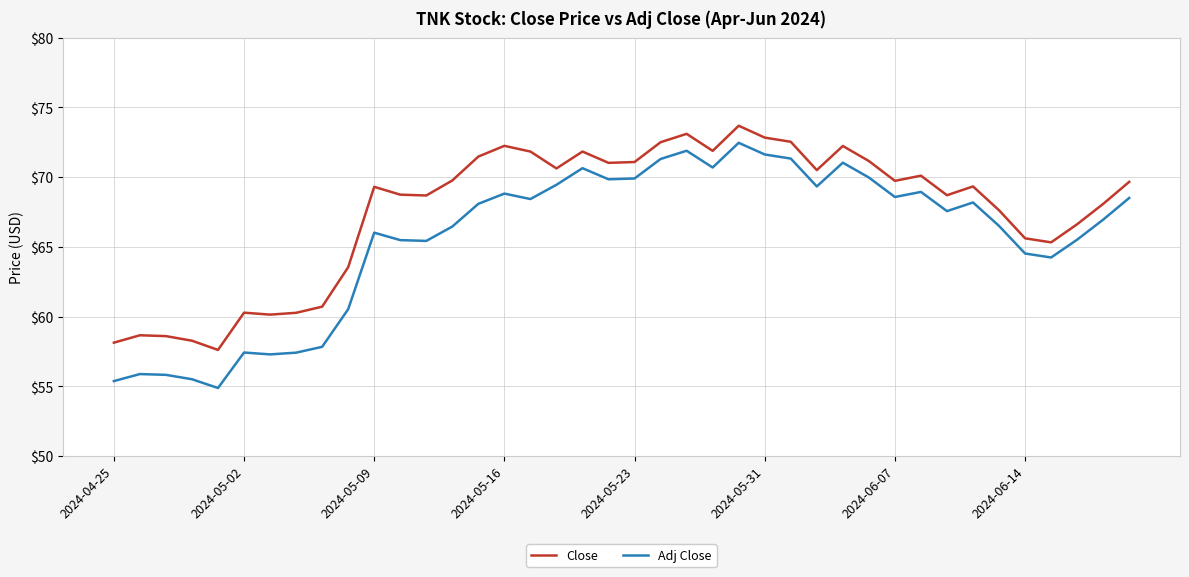

True or false: Close and Adj Close cross at least once.

False